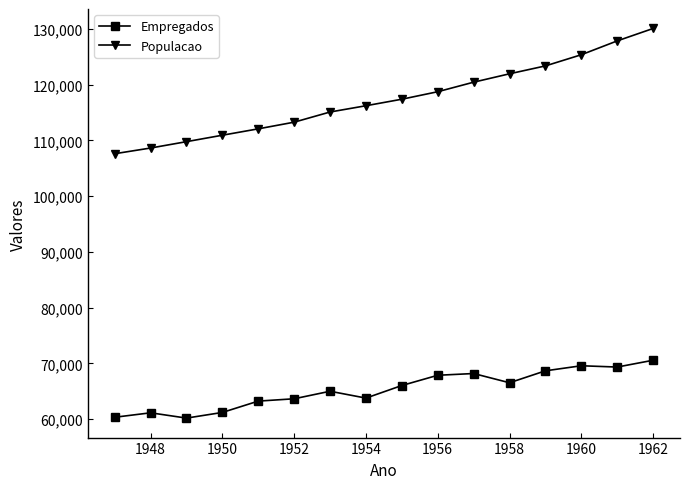

What is the sum of all Empregados values?

1045072